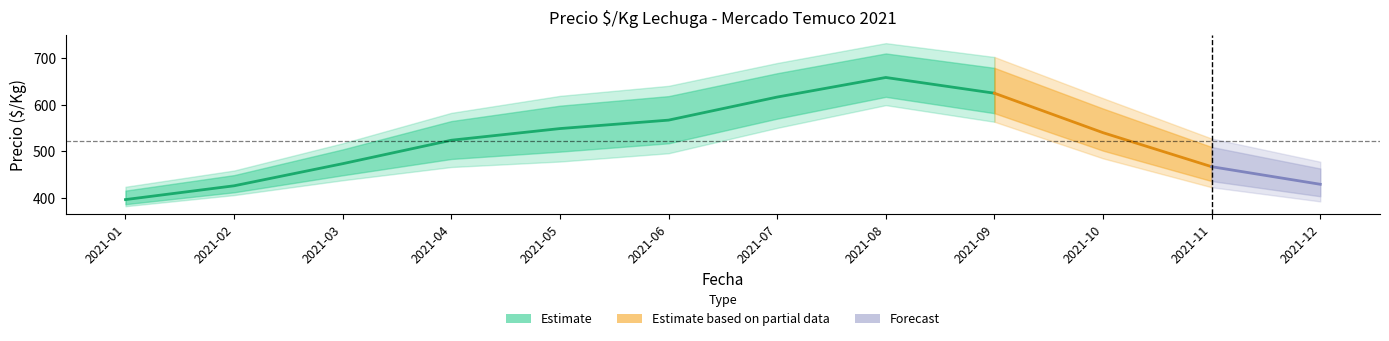

Is this an area chart (filled region under the line)?

No